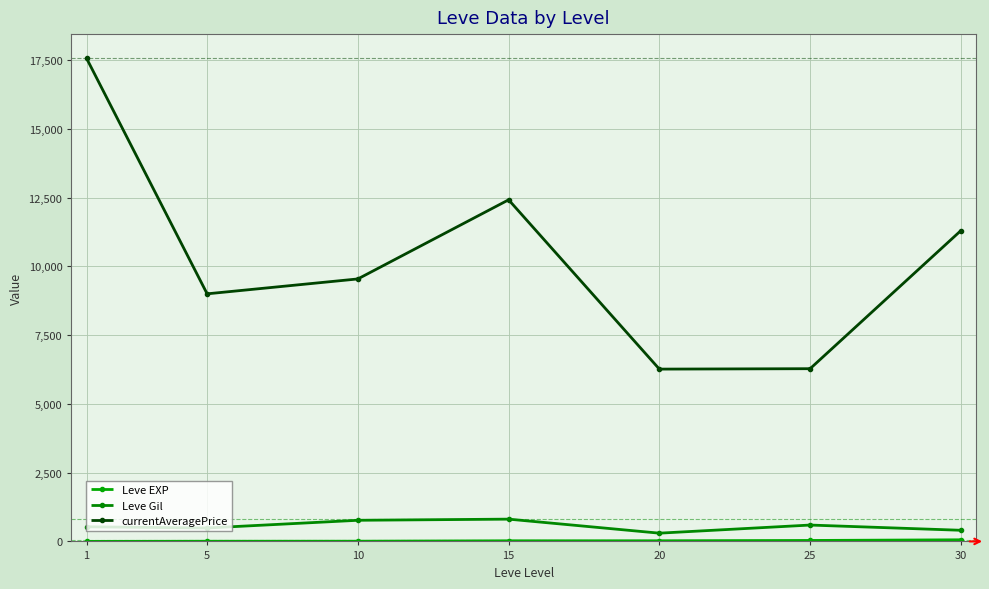

In currentAveragePrice, how many points are higher than both neighbors (excluding endpoints)?

1